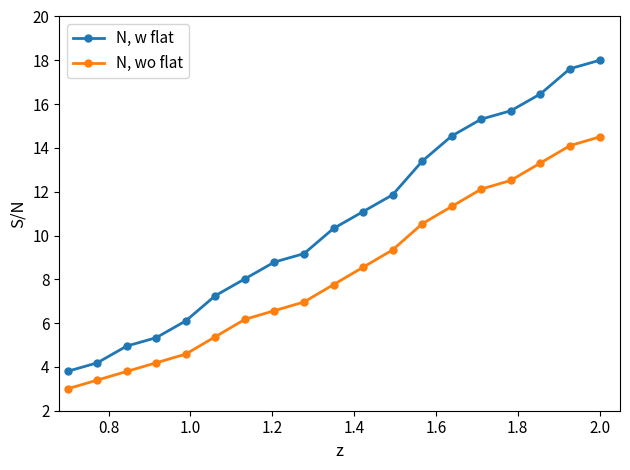

True or false: N, w flat and N, wo flat cross at least once.

False